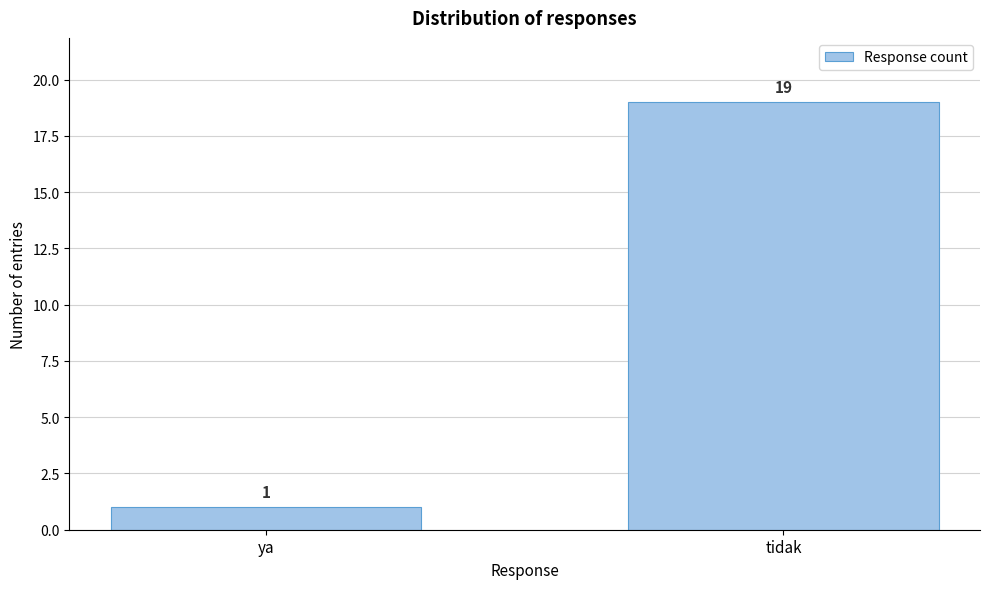

Reading left to right, extract all data points from this chart.

ya=1	tidak=19